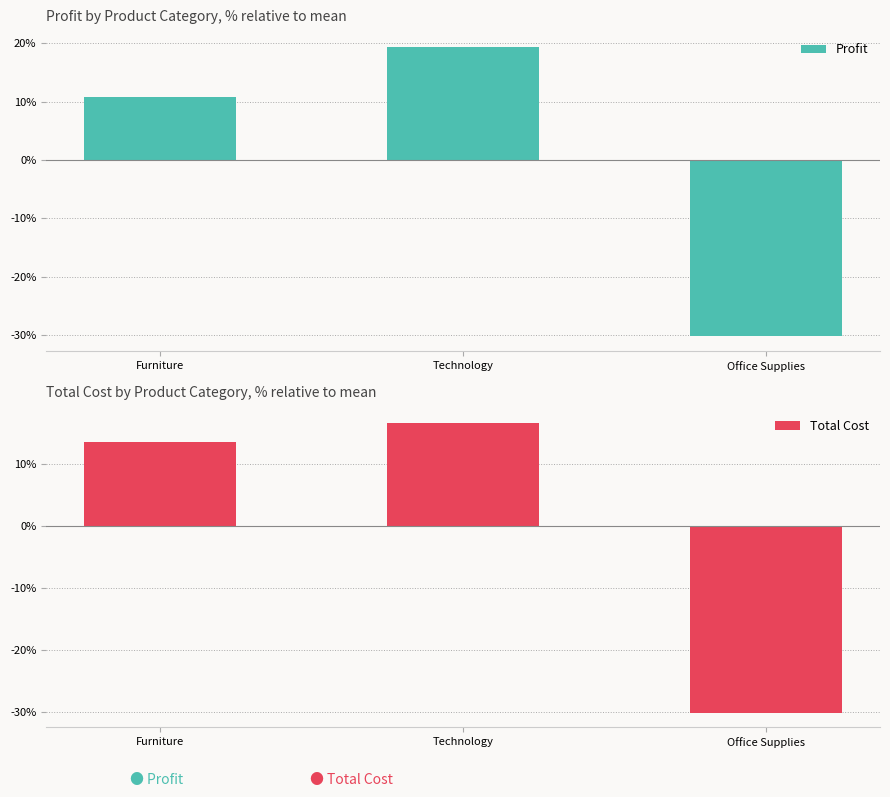

At which label is Profit closest to -5?

Furniture